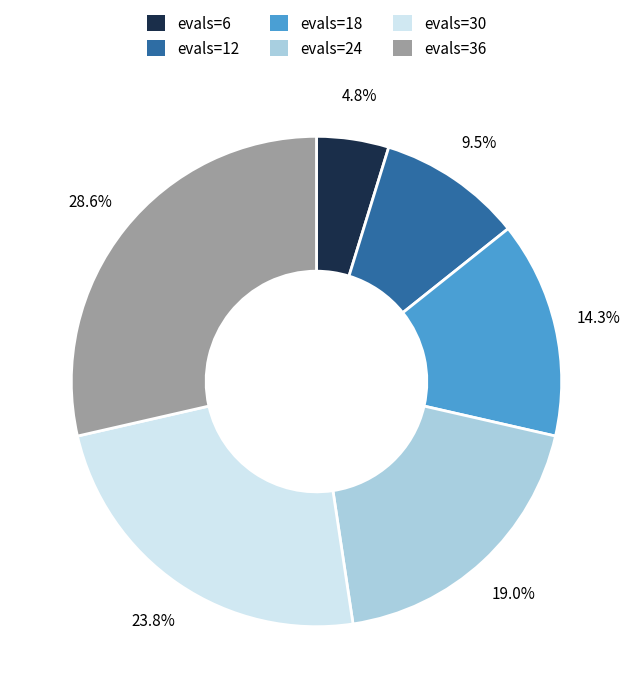

True or false: evals=6 accounts for 5% of the total.

True